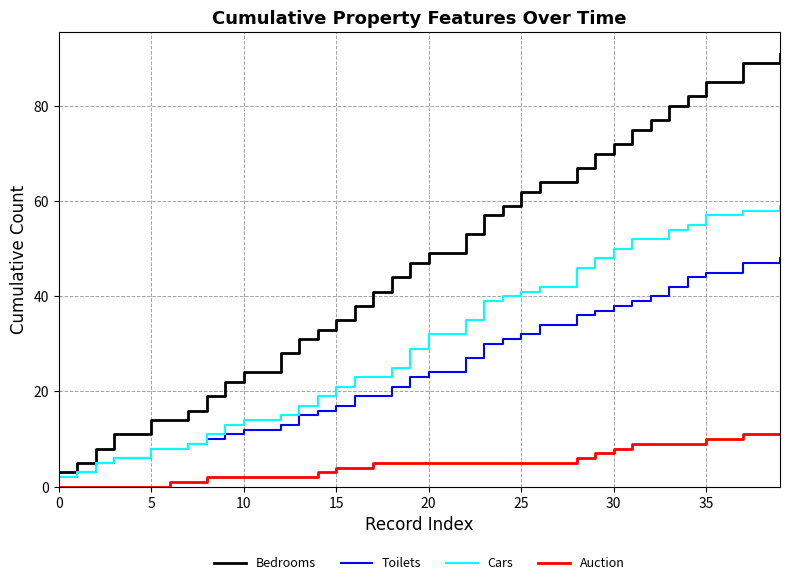

At how many categories does at least one series exceed 84?

5